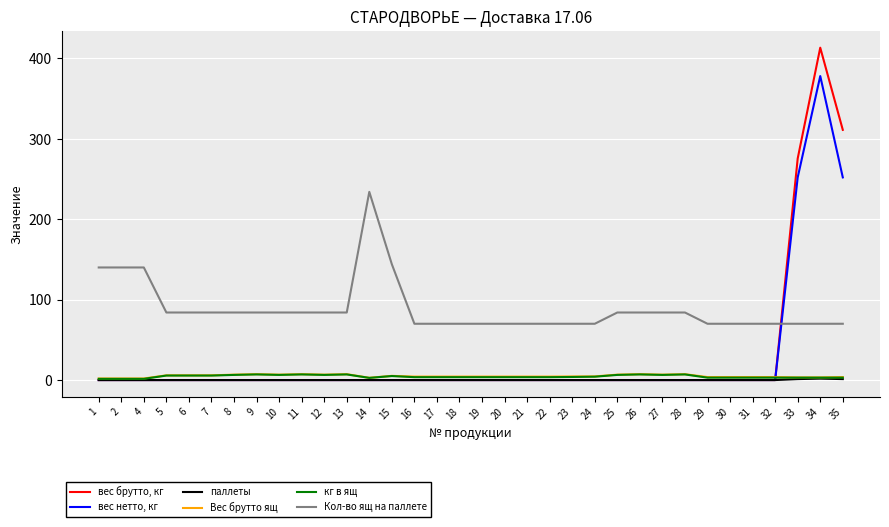

Which series has the largest range (max minus min)?

вес брутто, кг